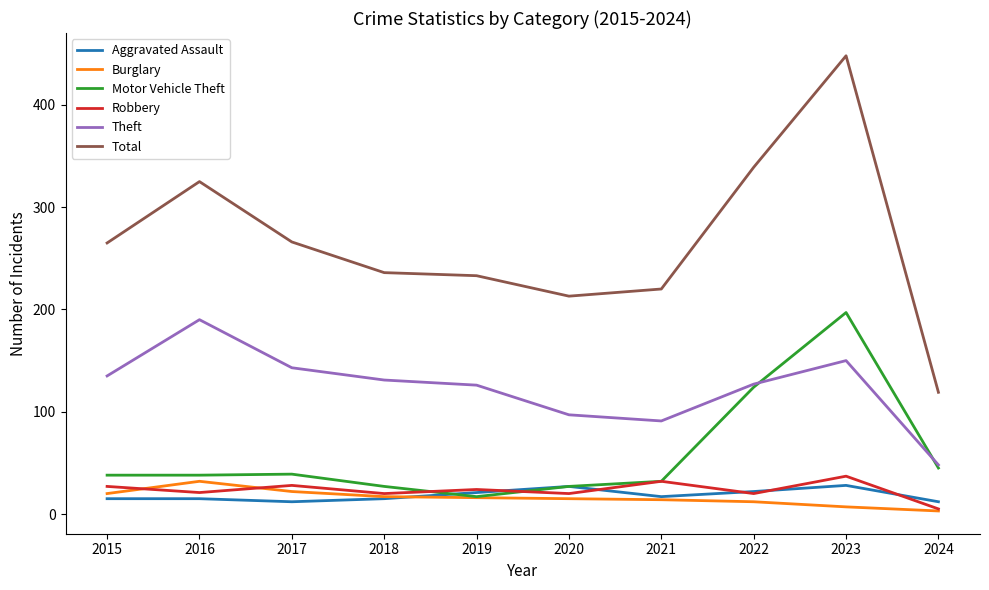

Count the number of data series in this chart.

6